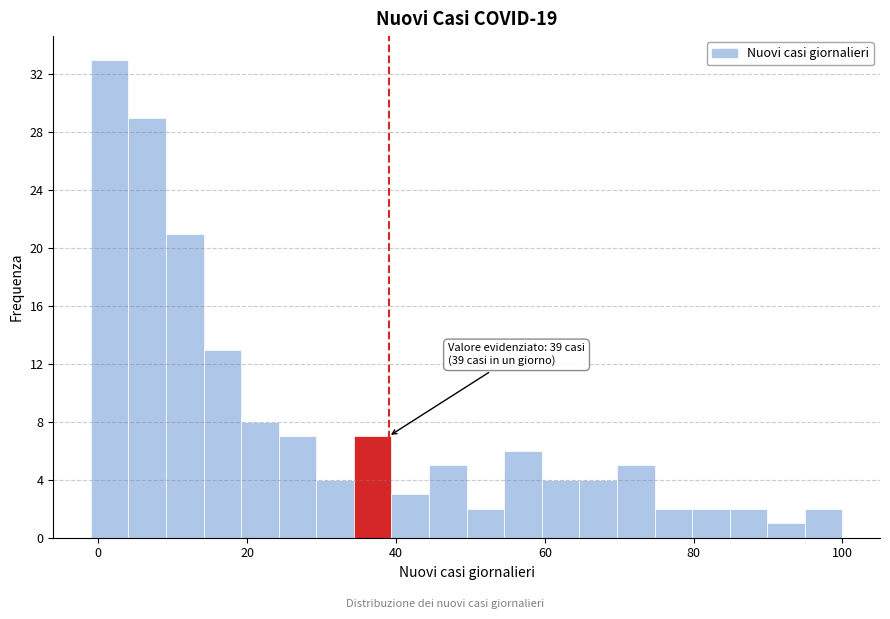

Around what value on the x-axis is the tallest bar? Give the approximate position of its centre, as read against the axis.

2